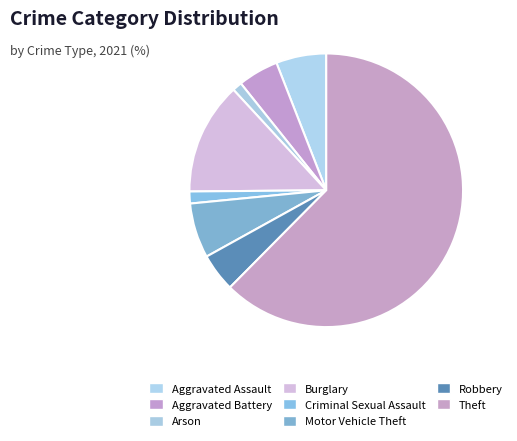

Which category has the biggest portion of the pie?

Theft